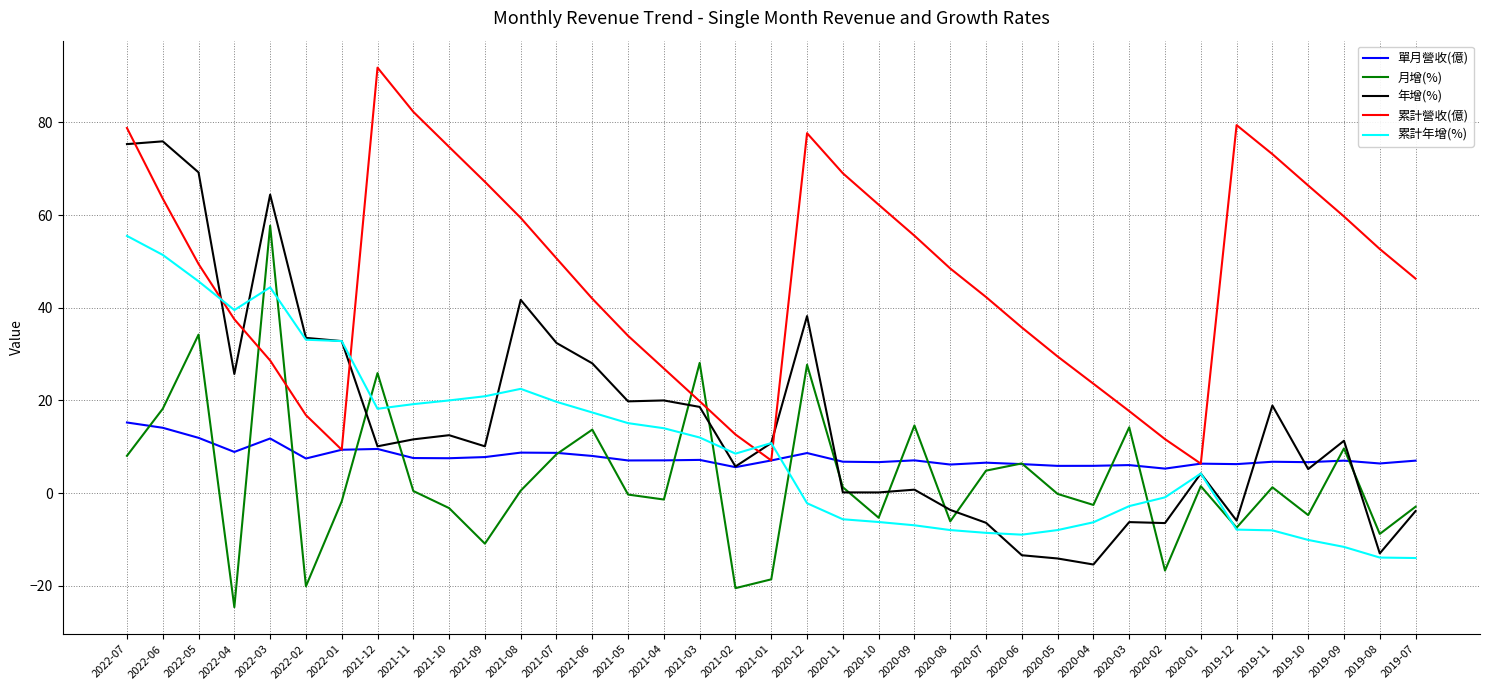

In 月增(%), how many points are higher than both neighbors (excluding endpoints)?

12